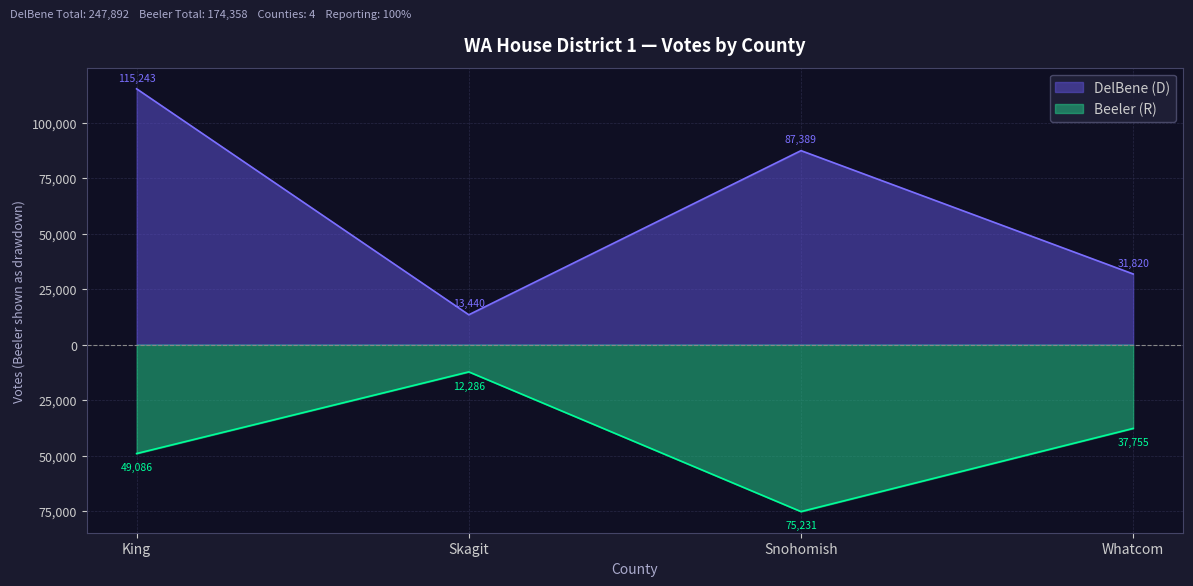

How many categories are shown in the chart?

4